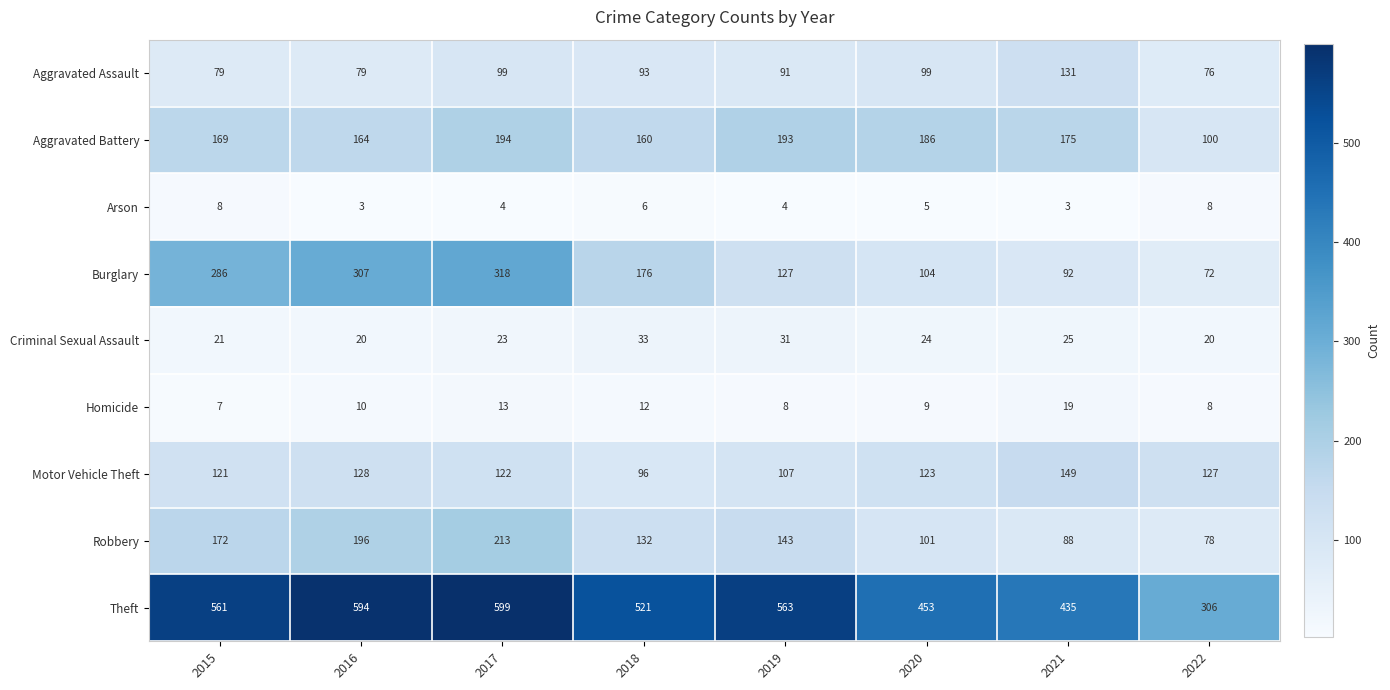

Rank the series by their maximum value, from highest to lowest.

Theft, Burglary, Robbery, Aggravated Battery, Motor Vehicle Theft, Aggravated Assault, Criminal Sexual Assault, Homicide, Arson